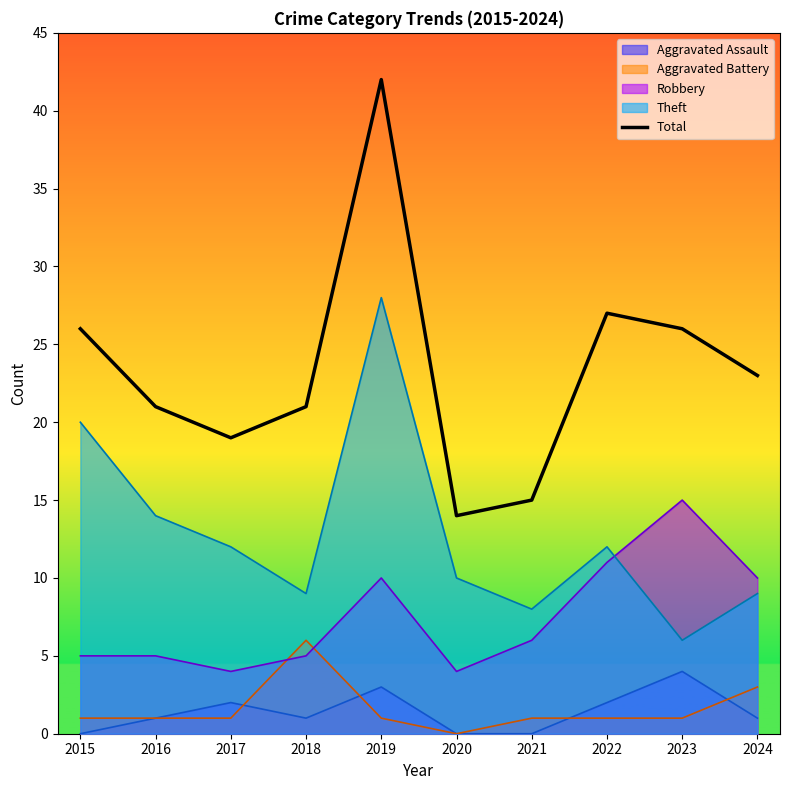

What is the change in value from 2017 to 2020?

-5